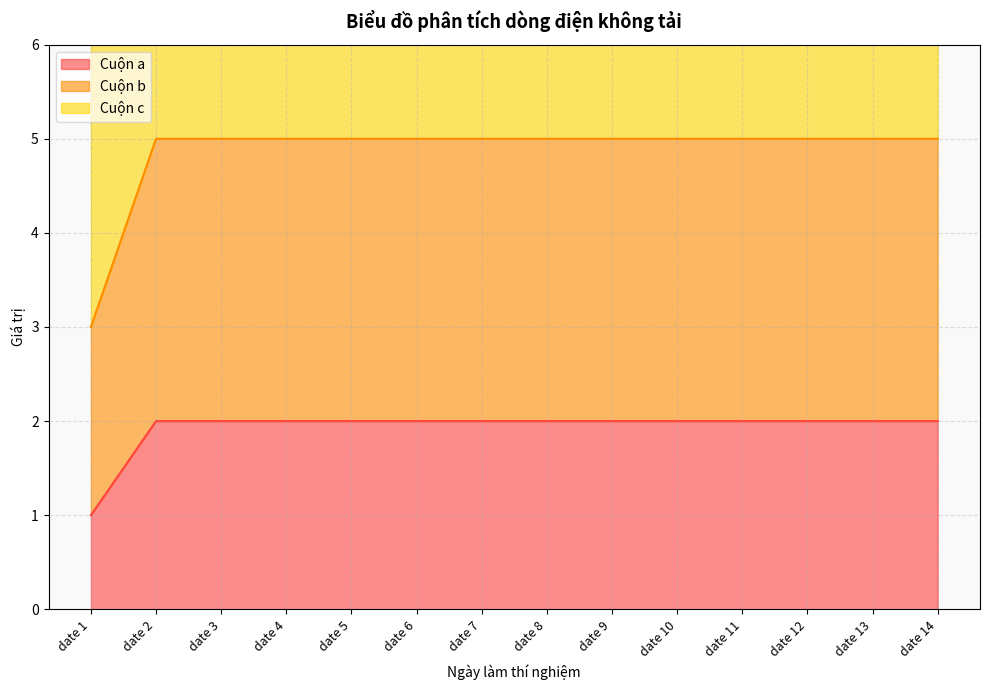

What is the value of the Cuộn c point at the 3rd from the left?

9